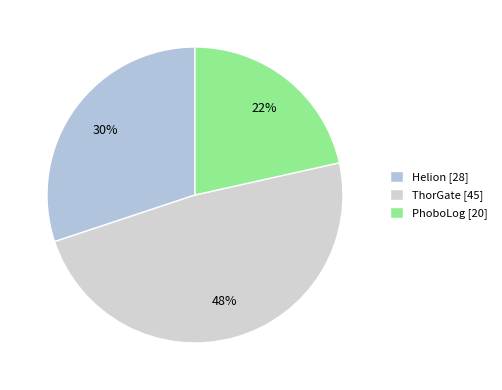

To the nearest percent, what percentage of the pie is ThorGate?

48%